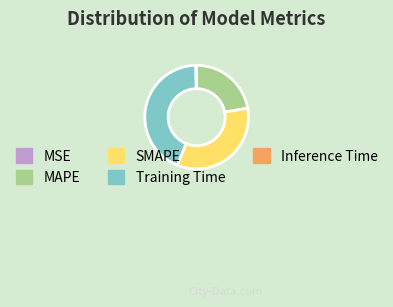

Is it true that MAPE is 22% of the pie?

True